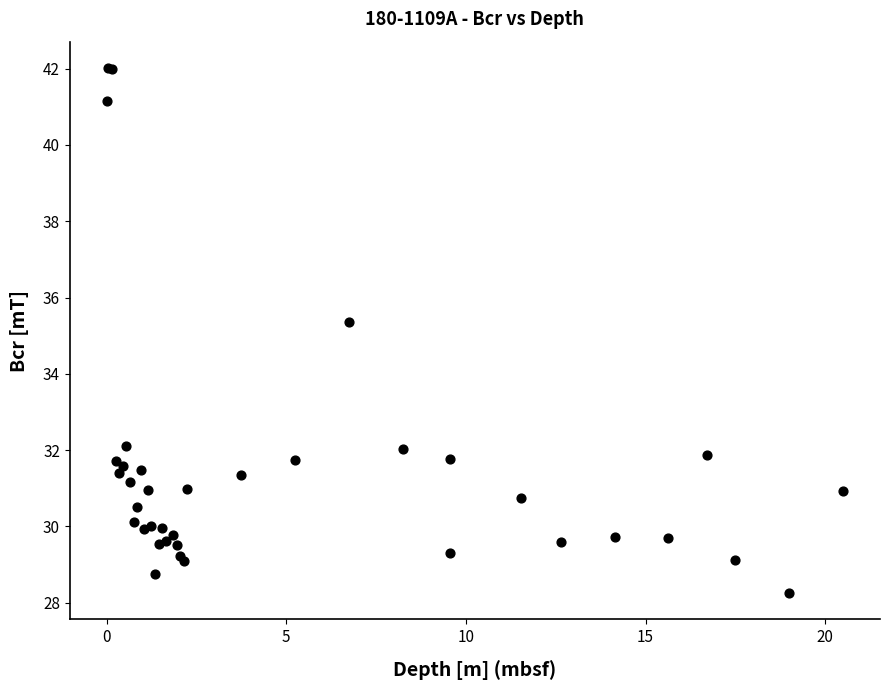

What Y value in the scatter plot is closest to 35?

35.4